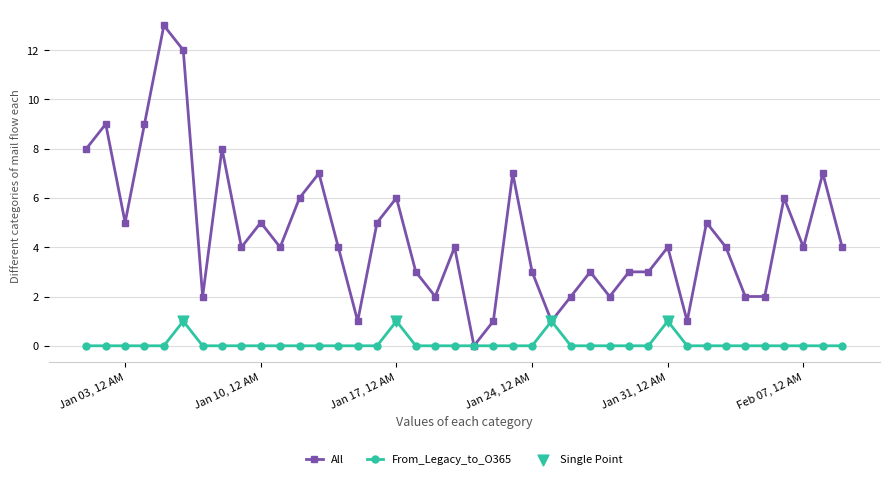

Which series has the largest total across all categories?

All